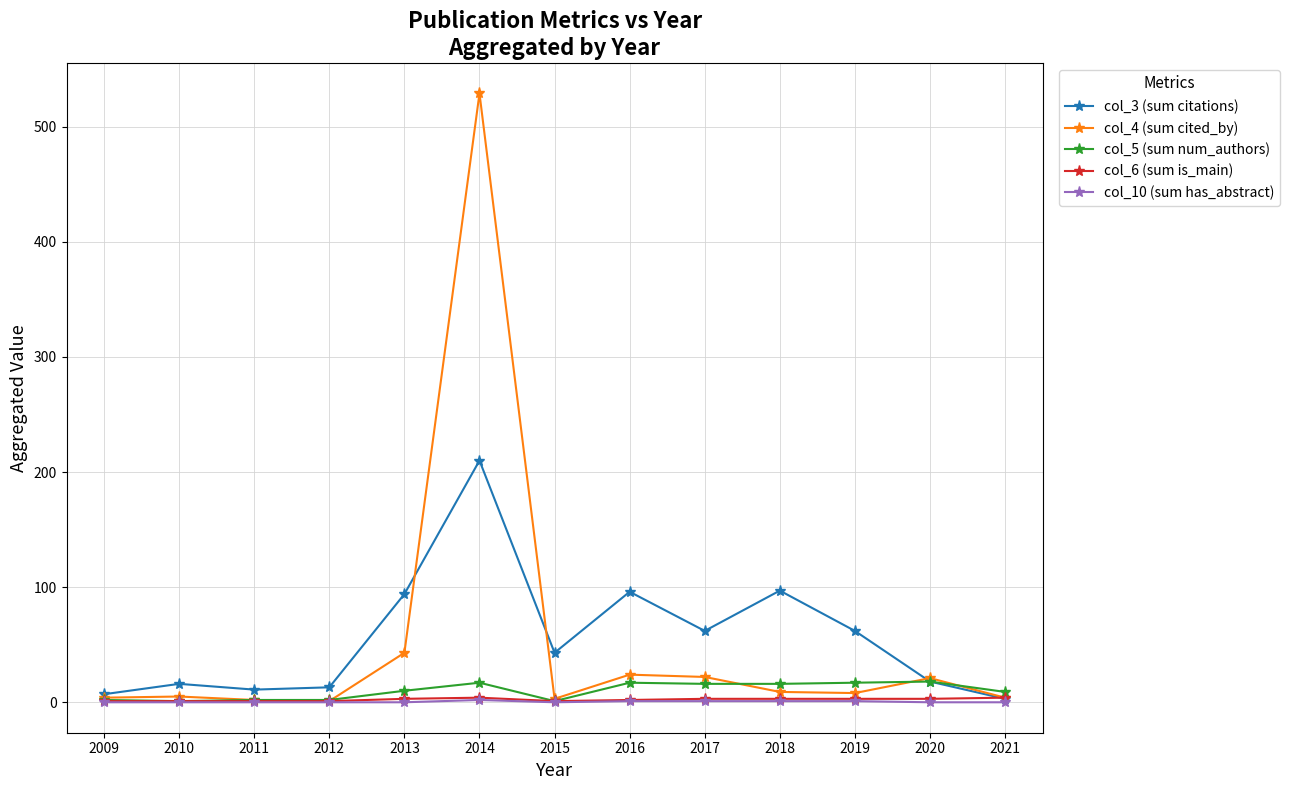

Is the value of col_5 (sum num_authors) at 2018 greater than the value of col_6 (sum is_main) at 2011?

Yes